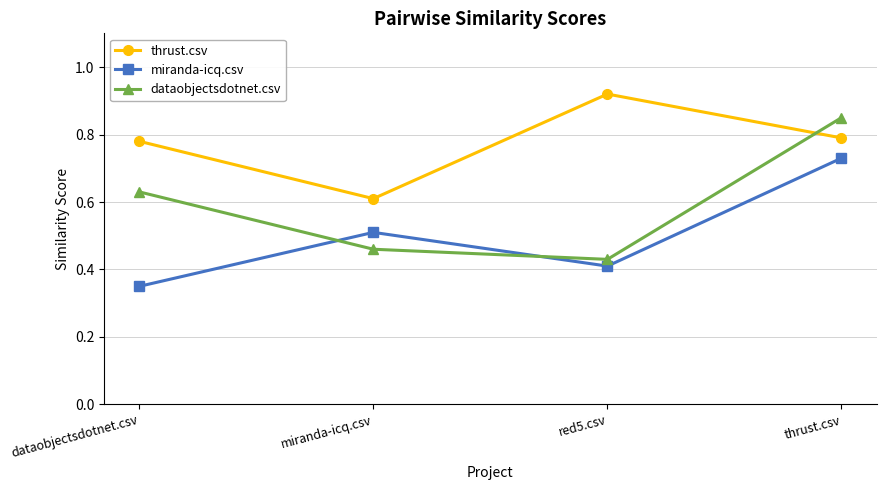

At how many categories does at least one series exceed 0?

4